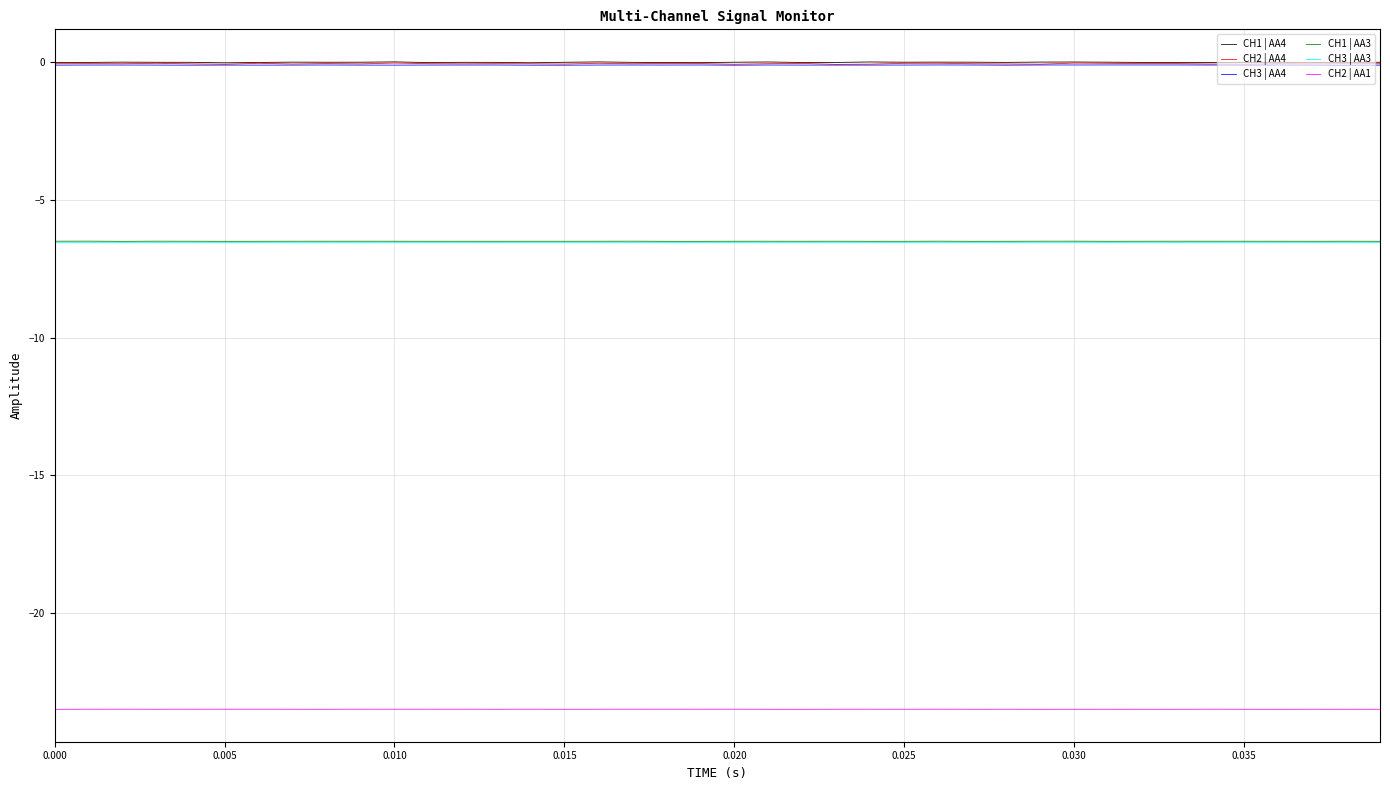

True or false: CH2 | AA4 and CH3 | AA3 intersect in this chart.

False